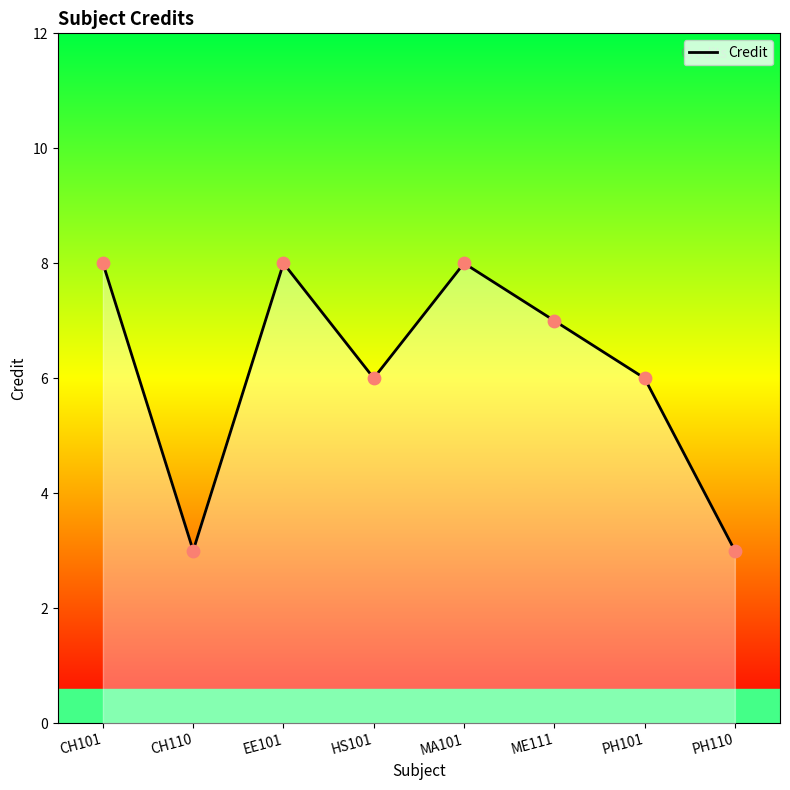

What is the change in value from HS101 to PH110?

-3